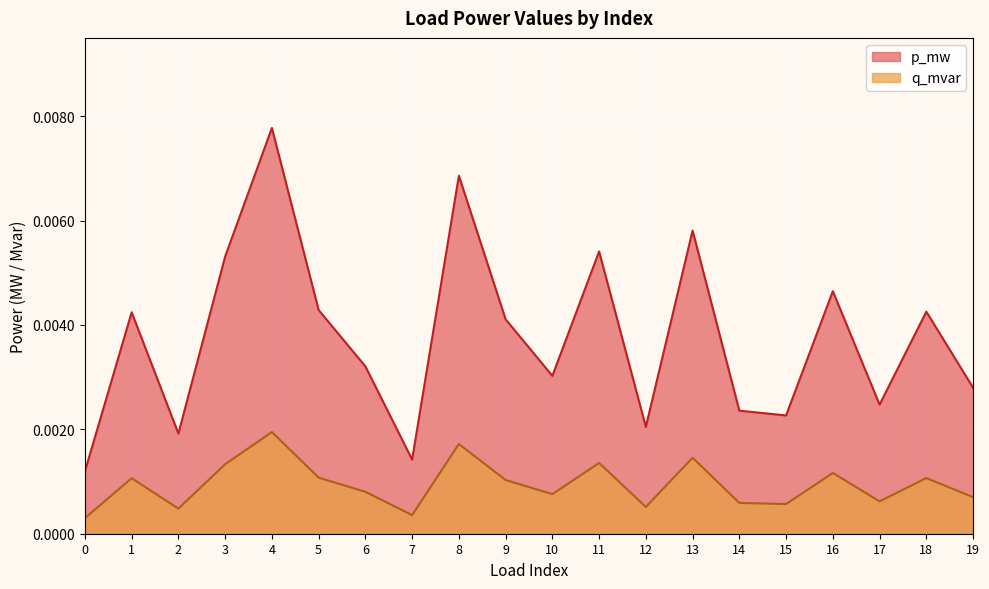

Count the number of categories in the chart.

20